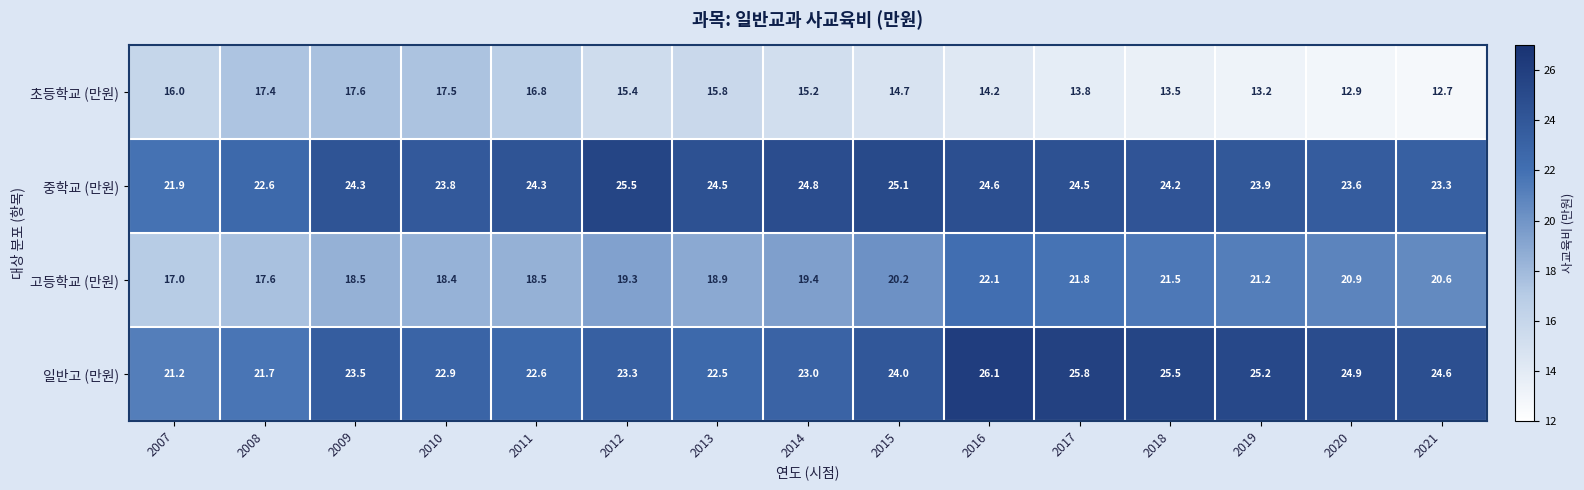

True or false: 일반고 (만원) has a value of 39.1 at 2011.

False